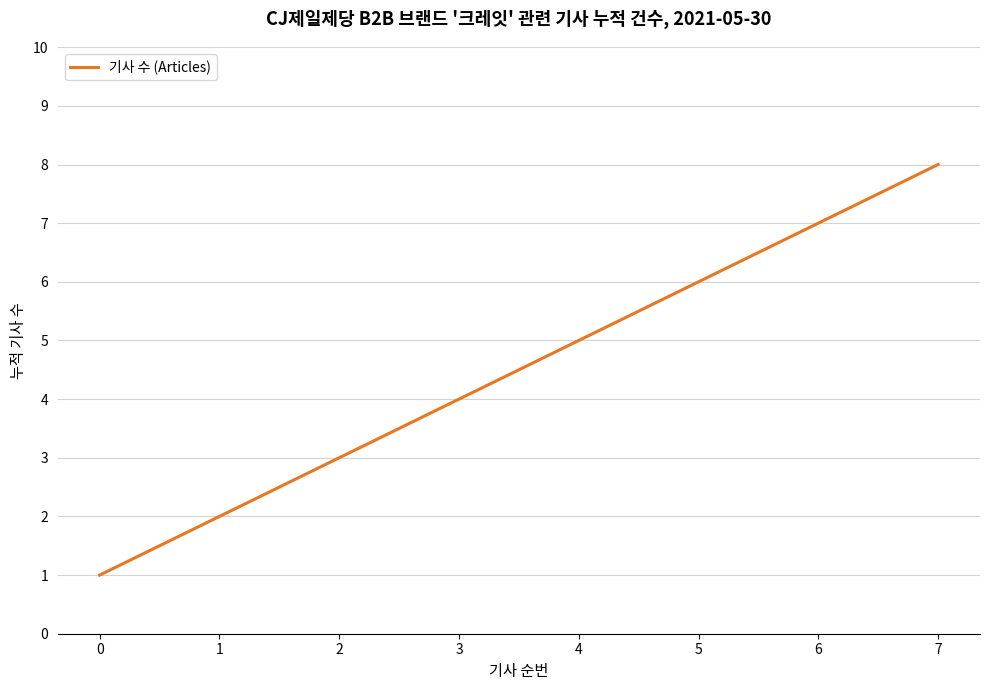

What is the maximum value shown in the chart?

8